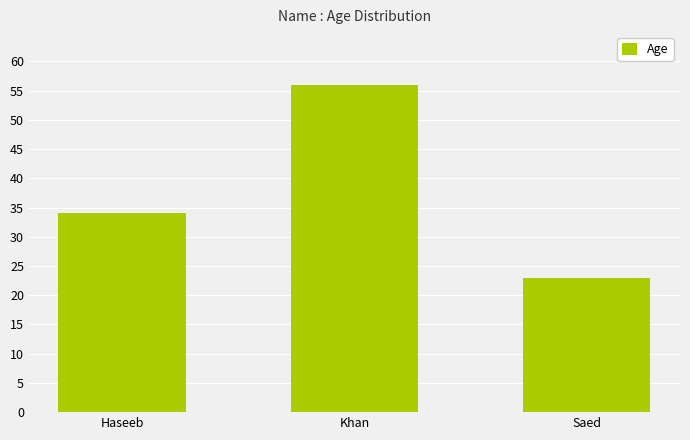

What is the difference between the maximum and minimum values?

33